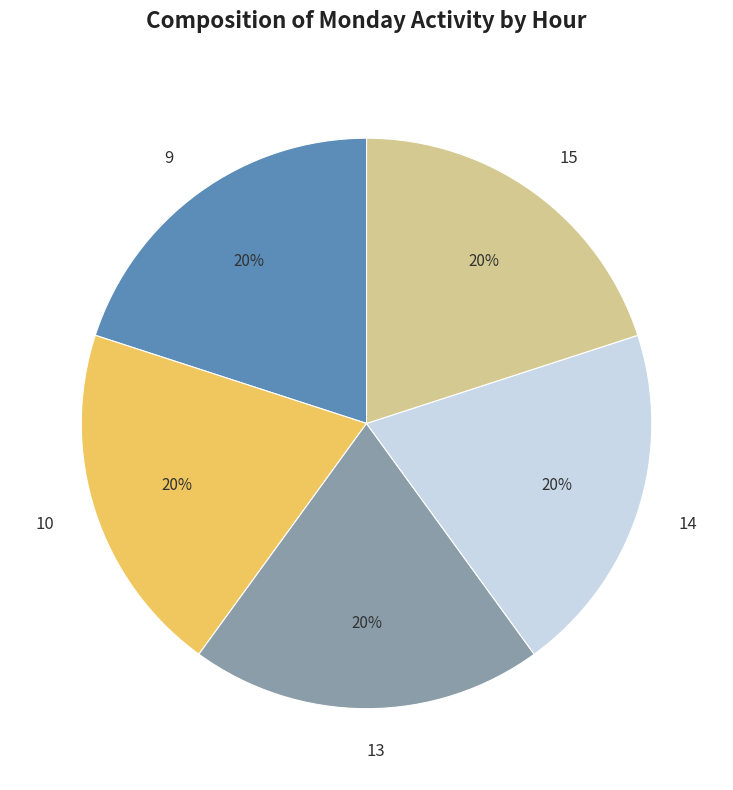

Is it true that 9 is 30% of the pie?

False